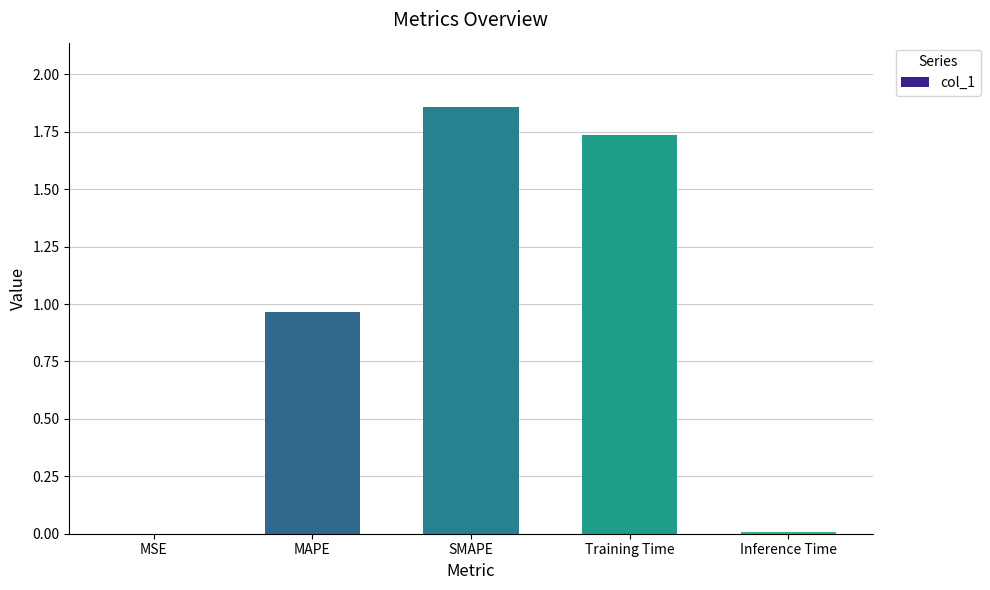

The value at Inference Time is 0.0. True or false?

True